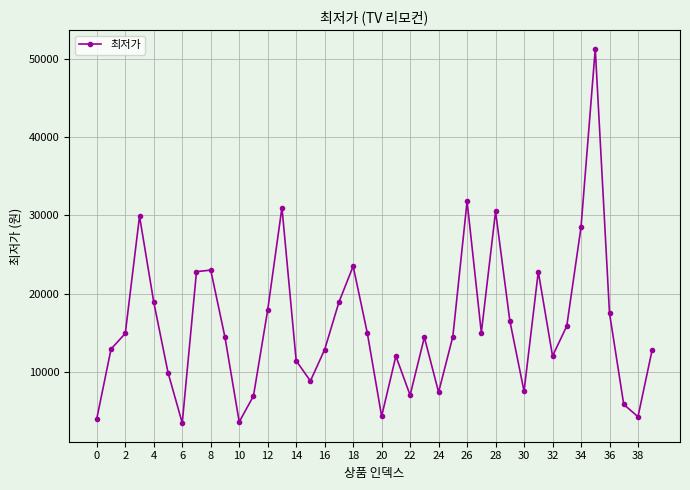

What is the value of the 2nd point from the left?

12900